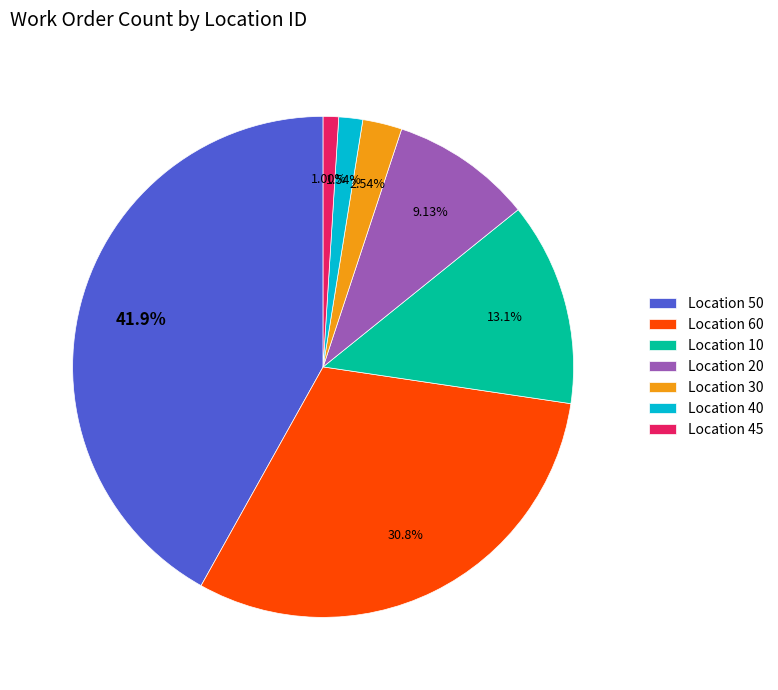

Does Location 30 account for over 50% of the chart?

No